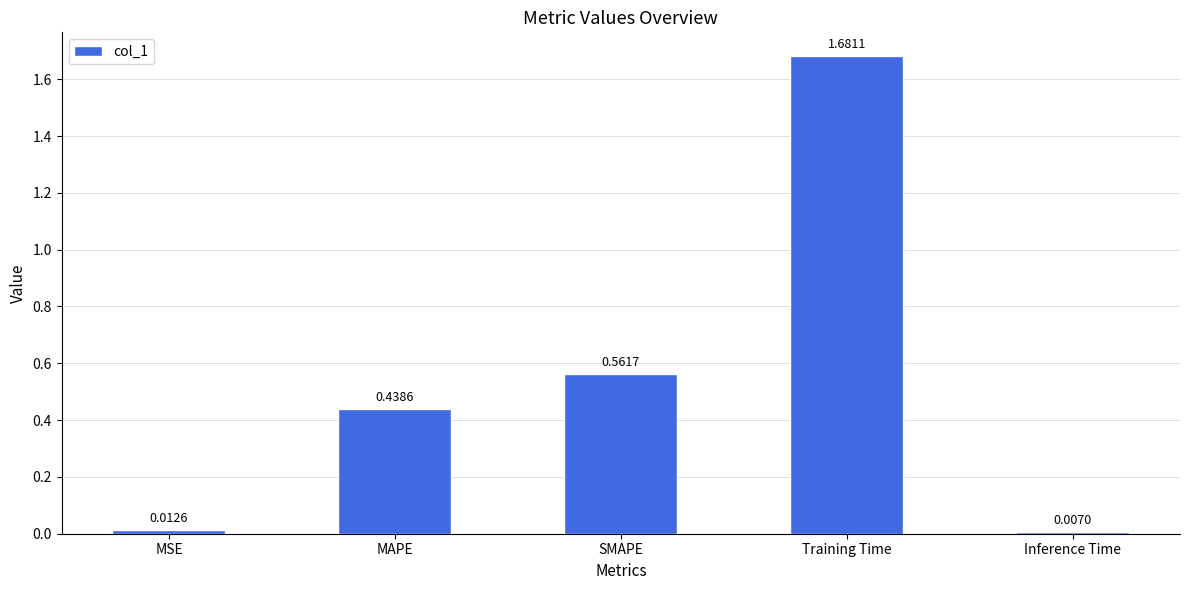

How many distinct data groups are displayed?

1